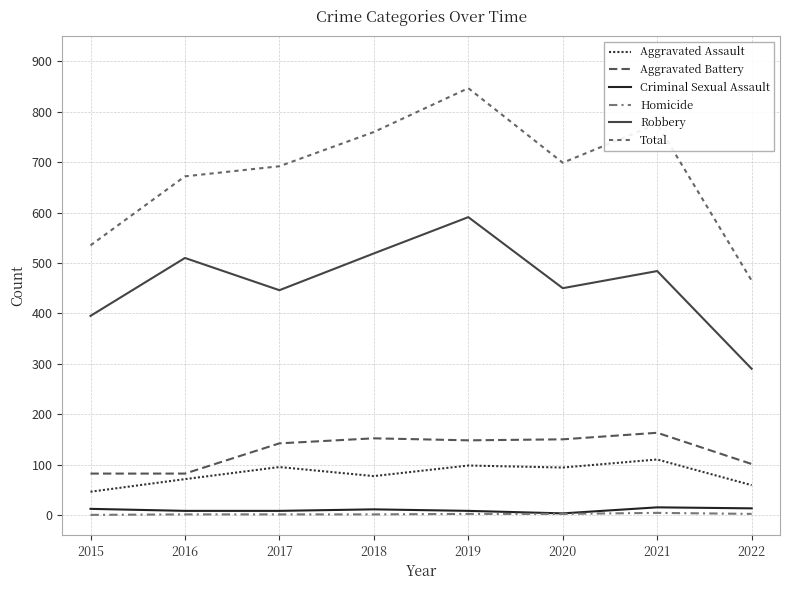

Rank the categories by Homicide value from lowest to highest.

2015, 2016, 2017, 2018, 2019, 2020, 2022, 2021